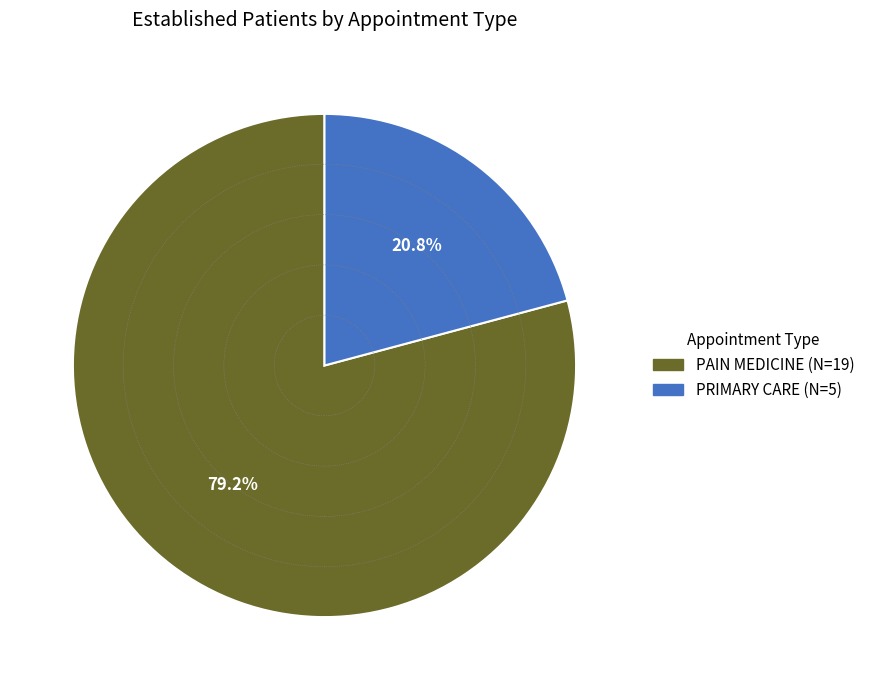

Between PAIN MEDICINE and PRIMARY CARE, which is larger?

PAIN MEDICINE